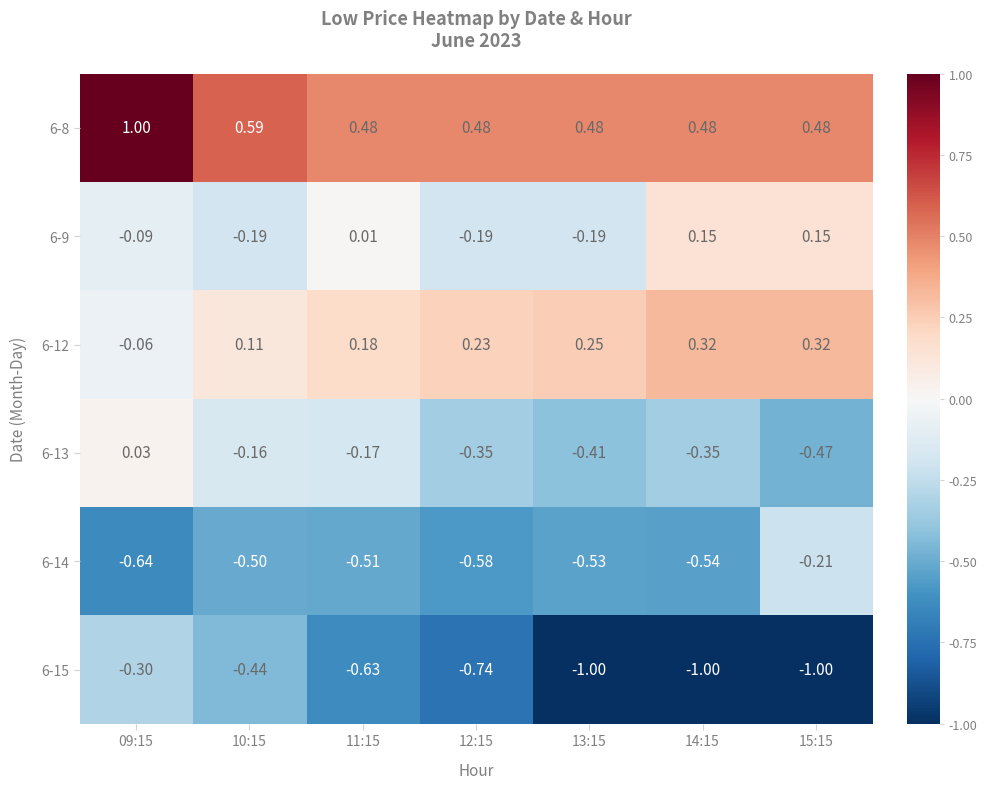

Which series has the largest range (max minus min)?

6-15